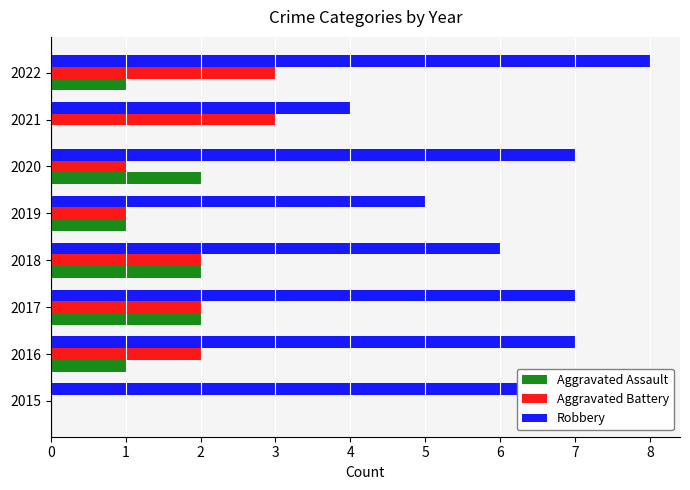

What is the highest value of the Aggravated Battery series?

3